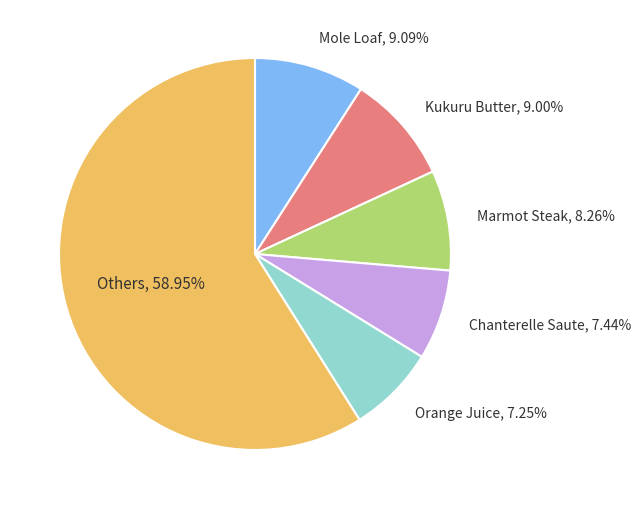

Is there a majority slice in this chart?

Yes